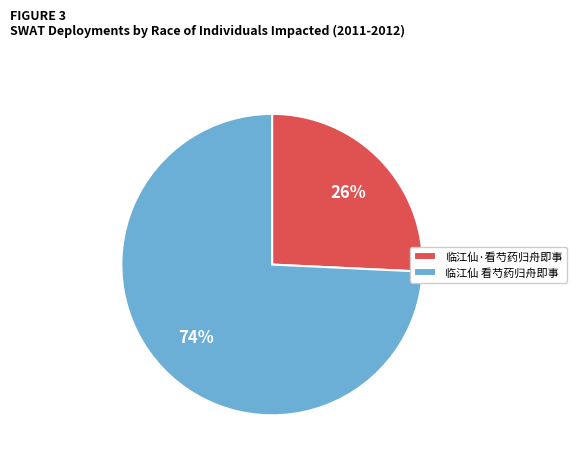

To the nearest percent, what is the average slice percentage?

50%